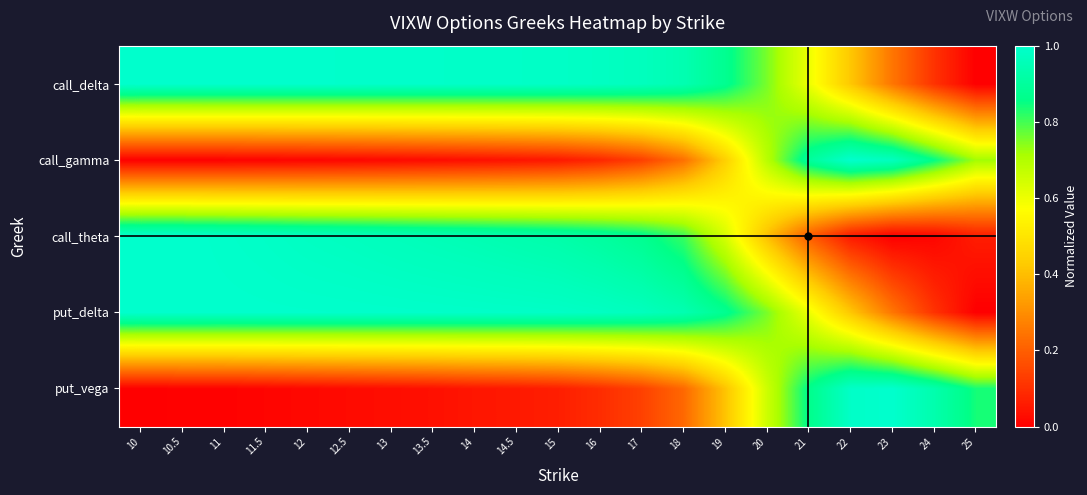

At which category does the chart reach its minimum across all series?

25